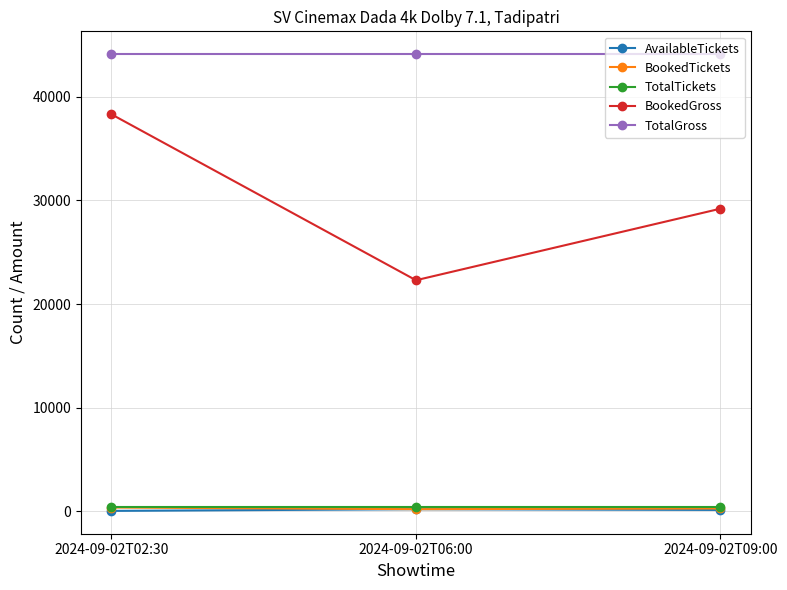

What is the average value of the BookedGross series?

29933